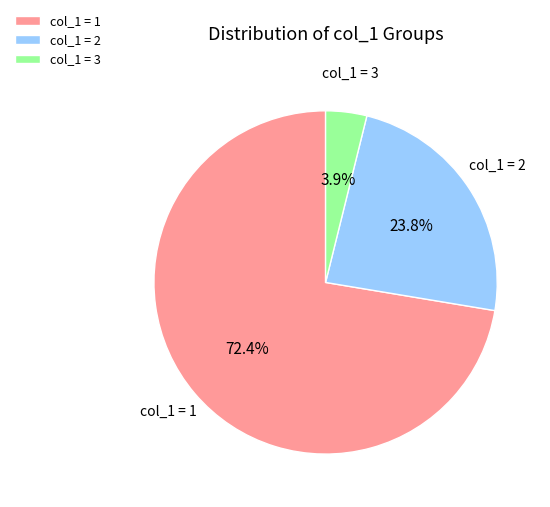

Which category has the smallest portion of the pie?

col_1 = 3